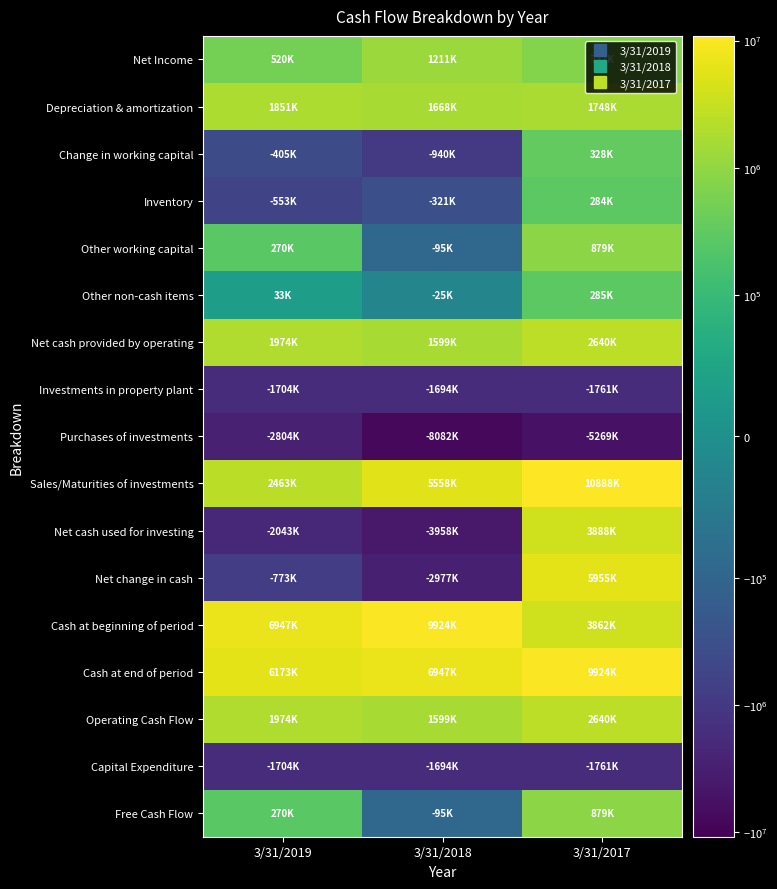

How many data points does each series have?

3